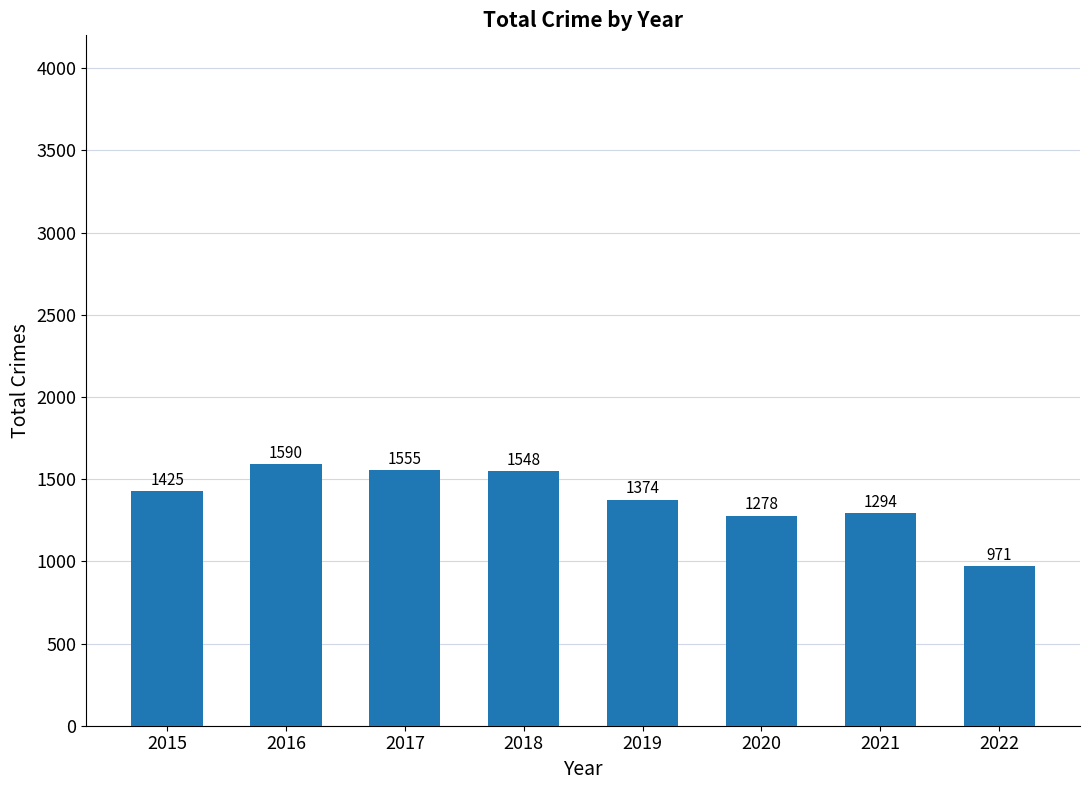

What is the change in value from 2017 to 2022?

-584